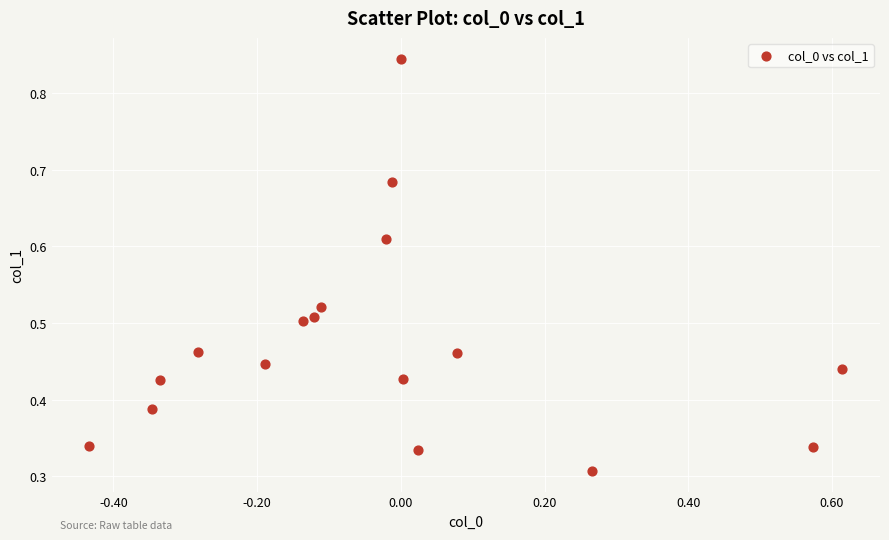

What is the range of X values (max minus min)?

1.0